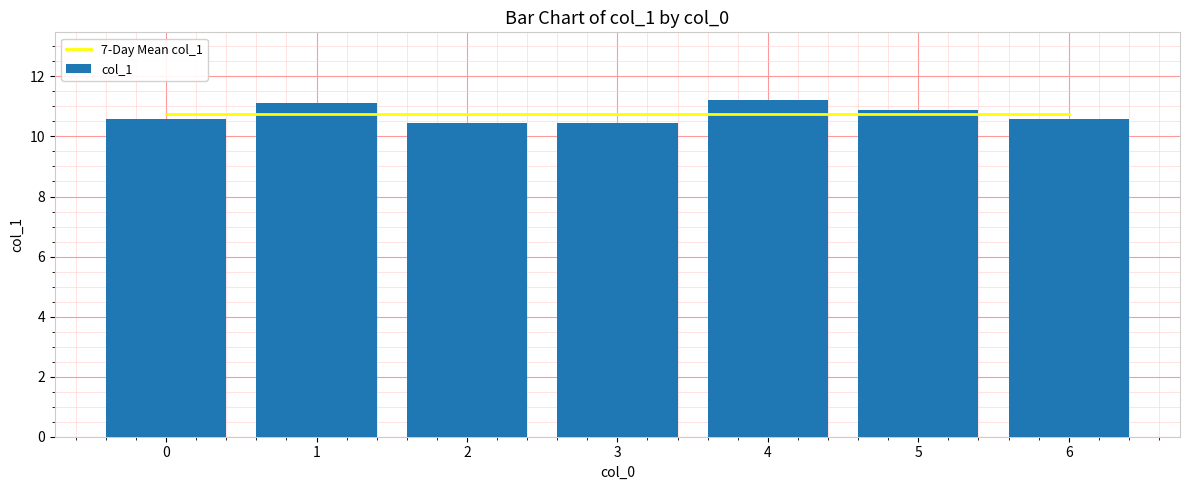

What is the value of the col_1 bar at the 2nd from the left?

11.1